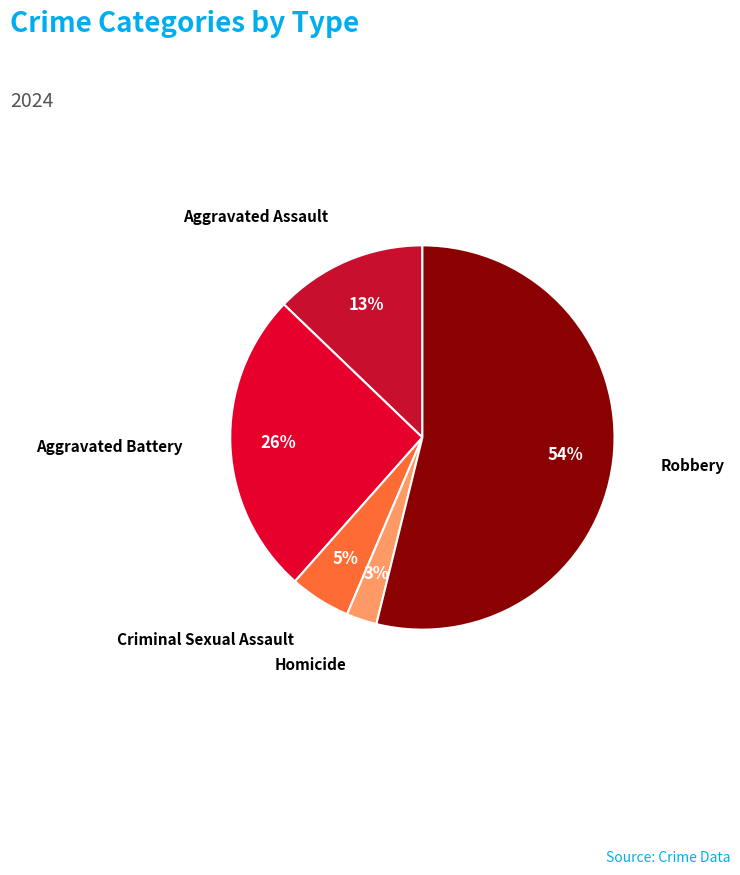

To the nearest percent, what is the difference between the Homicide and Aggravated Assault slice percentages?

10%